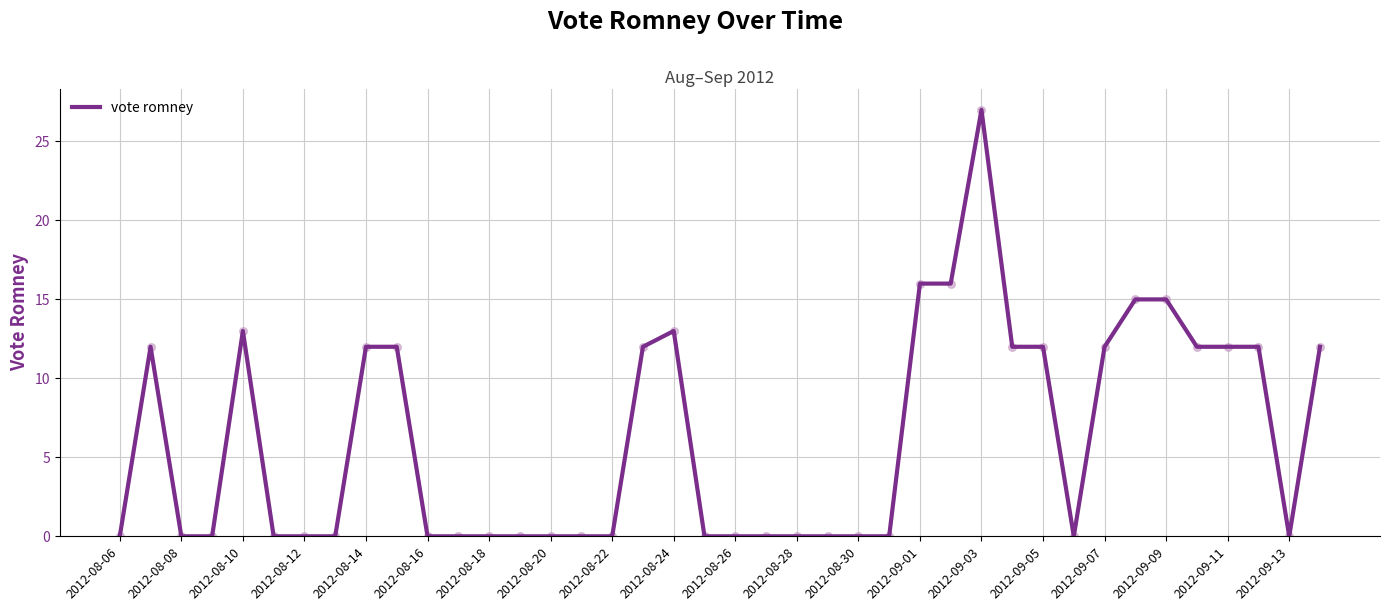

What is the maximum value shown in the chart?

27